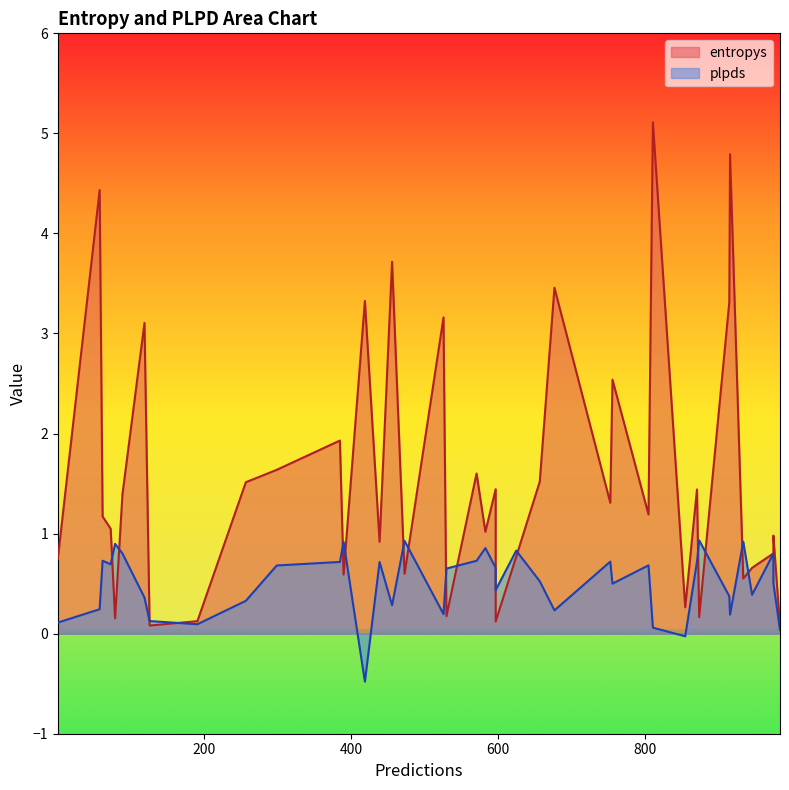

True or false: entropys has more than 0 interior local peaks.

True